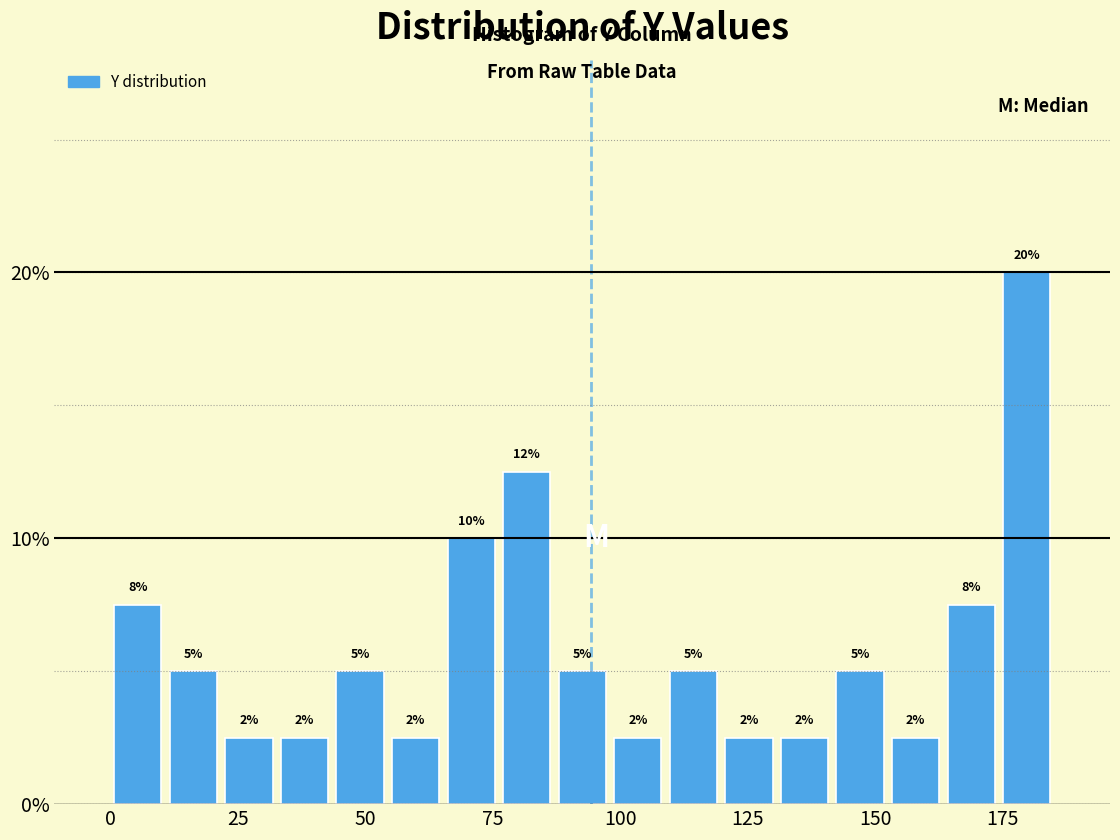

Around what value on the x-axis is the tallest bar? Give the approximate position of its centre, as read against the axis.

180